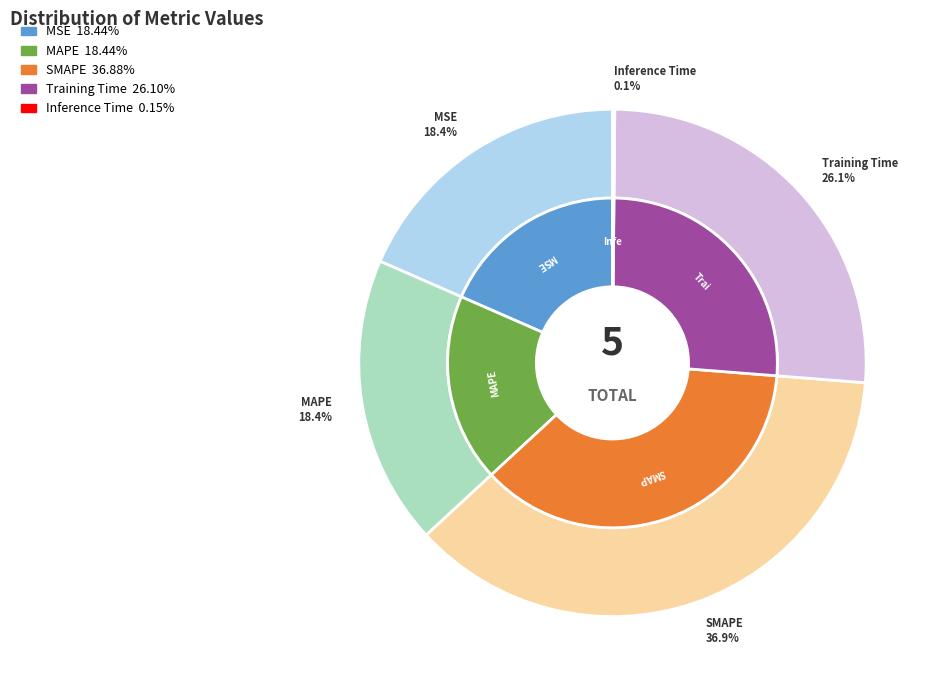

Which has a higher value, Training Time or MAPE?

Training Time